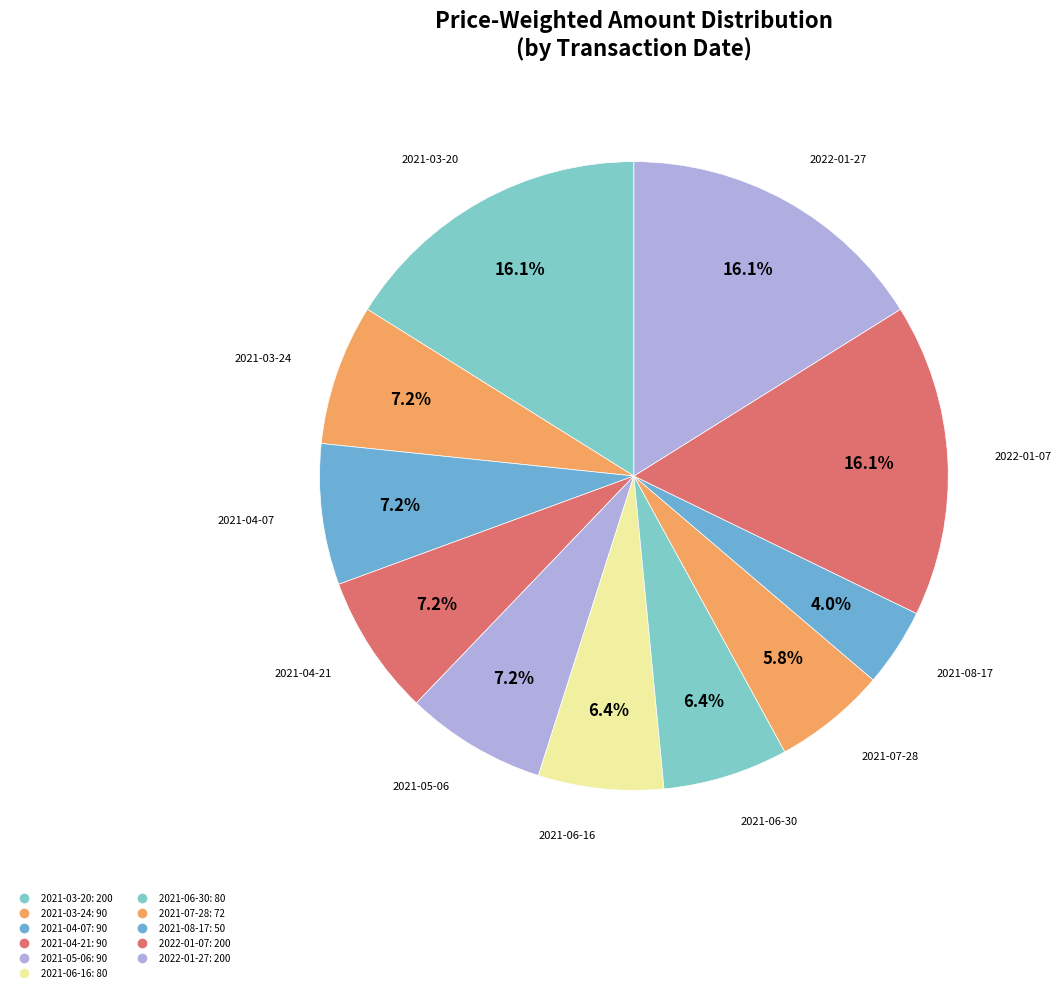

Count the number of slices in the pie.

11